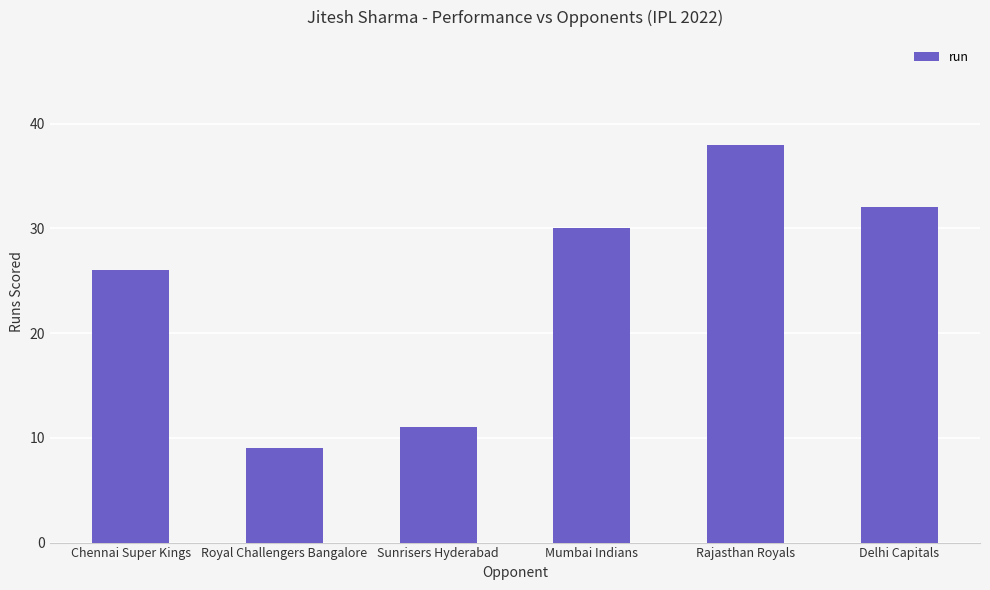

Is it true that the value at Mumbai Indians is 30?

True